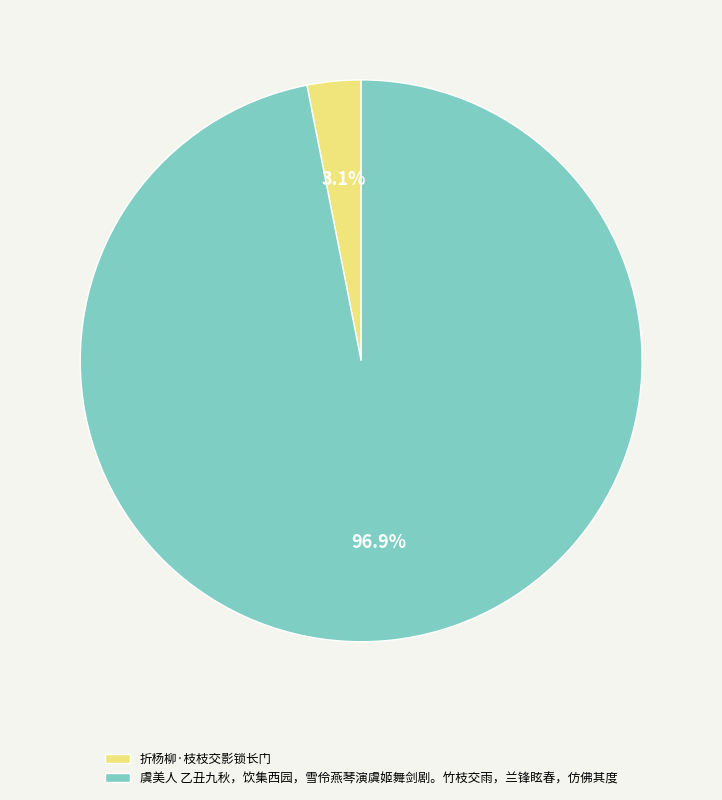

What percentage is the 折杨柳·枝枝交影锁长门 slice, to the nearest percent?

3%